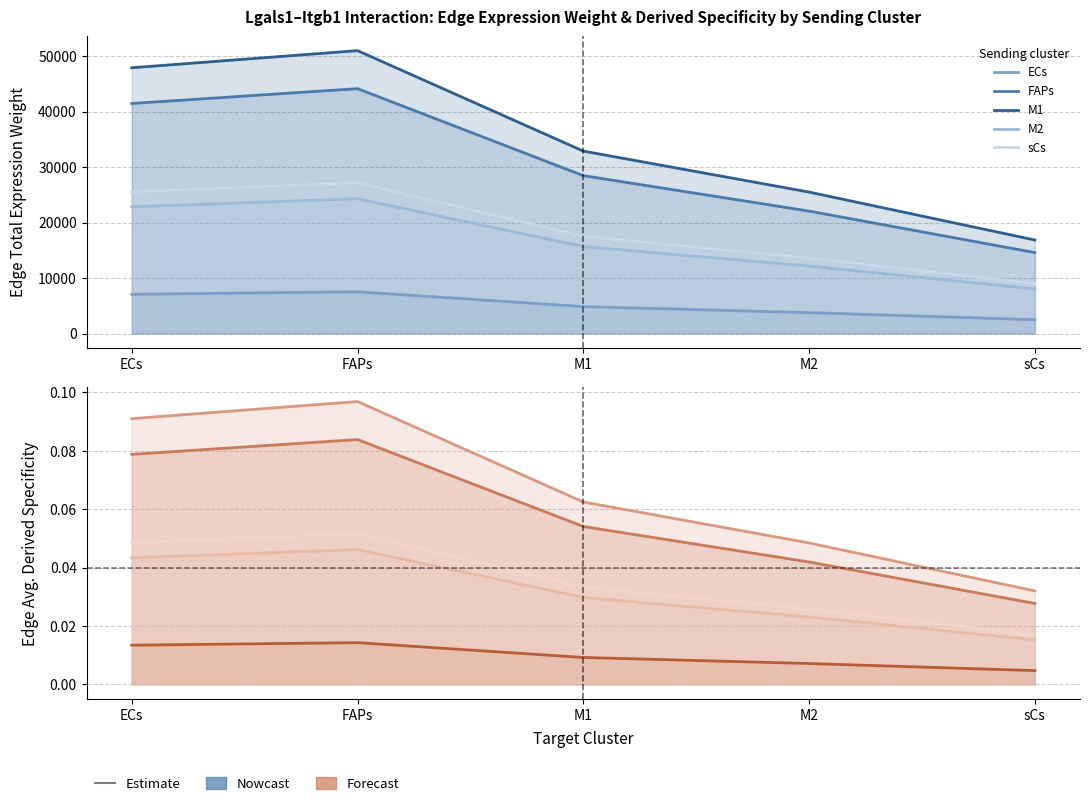

True or false: sCs and FAPs intersect in this chart.

False